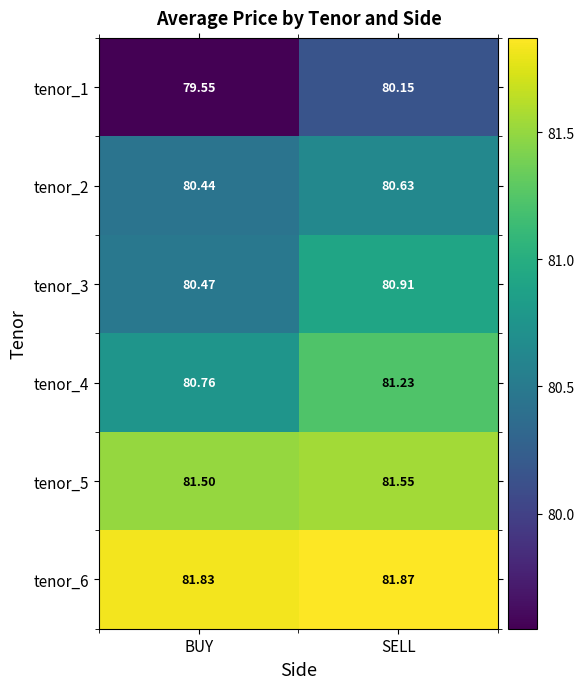

List the labels in order of tenor_6 value, largest first.

SELL, BUY